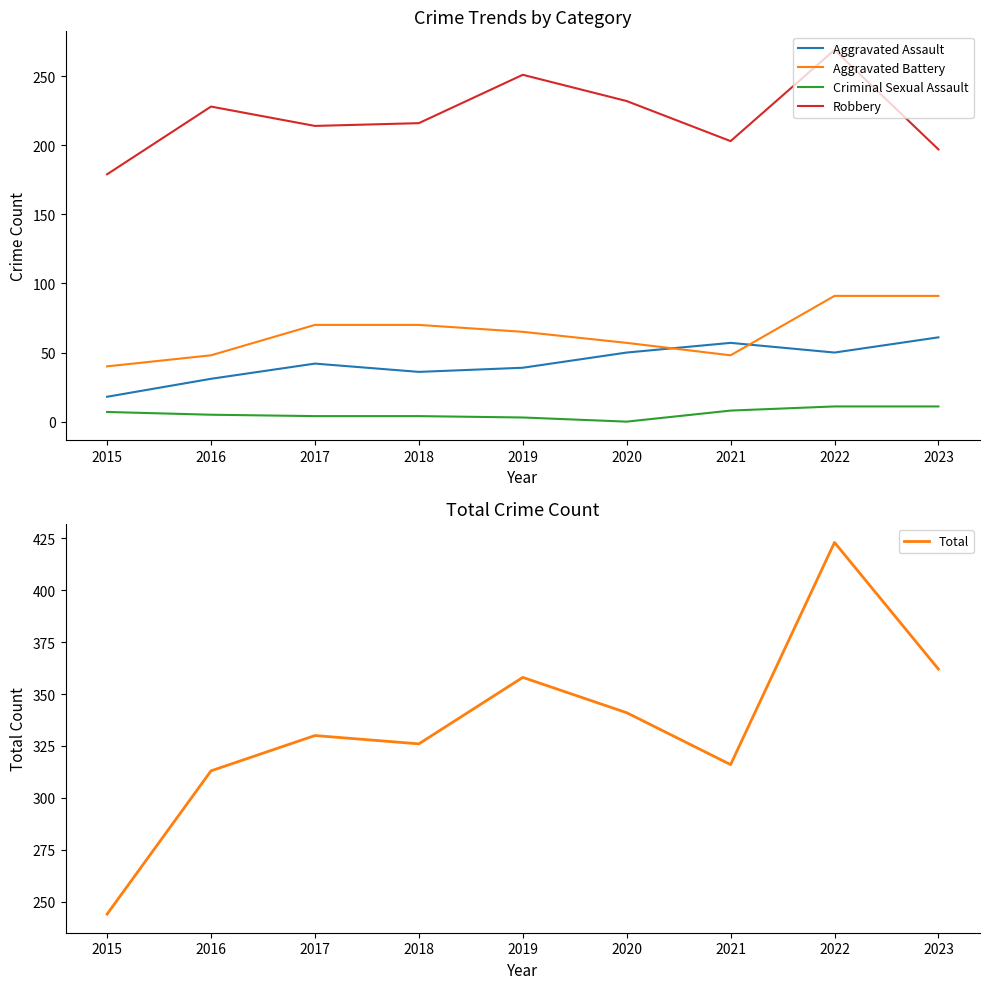

True or false: Criminal Sexual Assault and Total cross at least once.

False